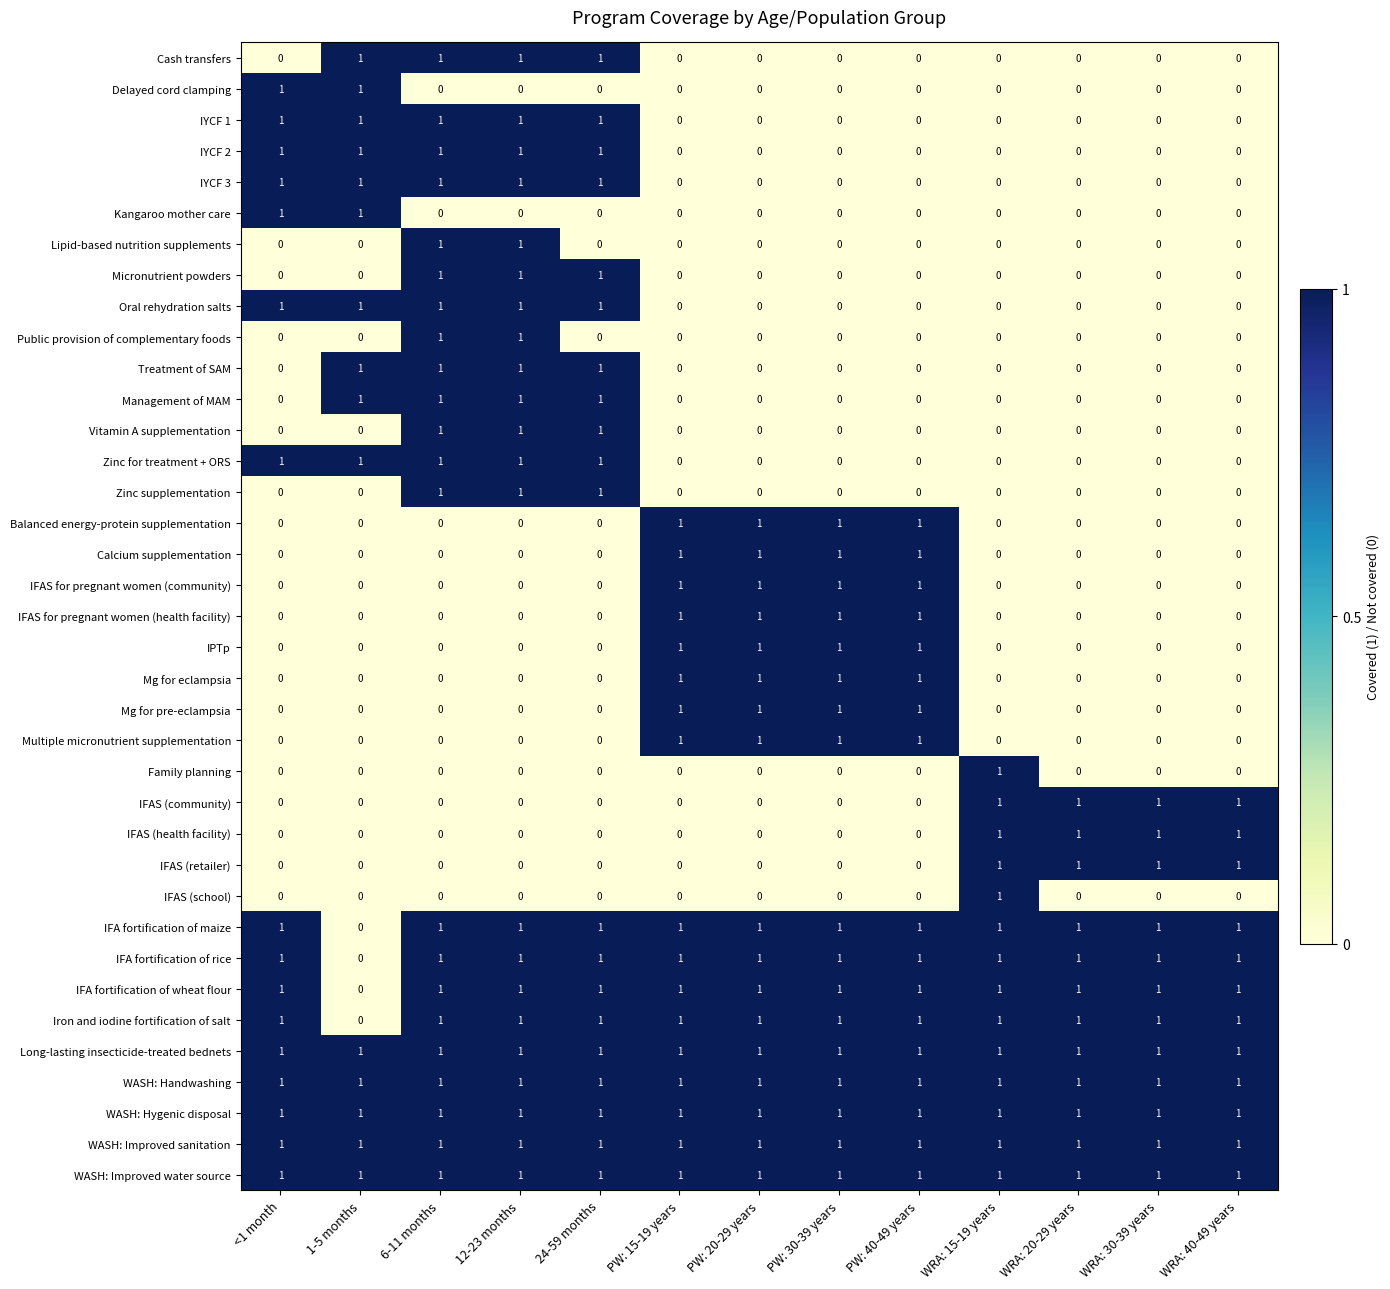

What is the total value across all series at 24-59 months?

20